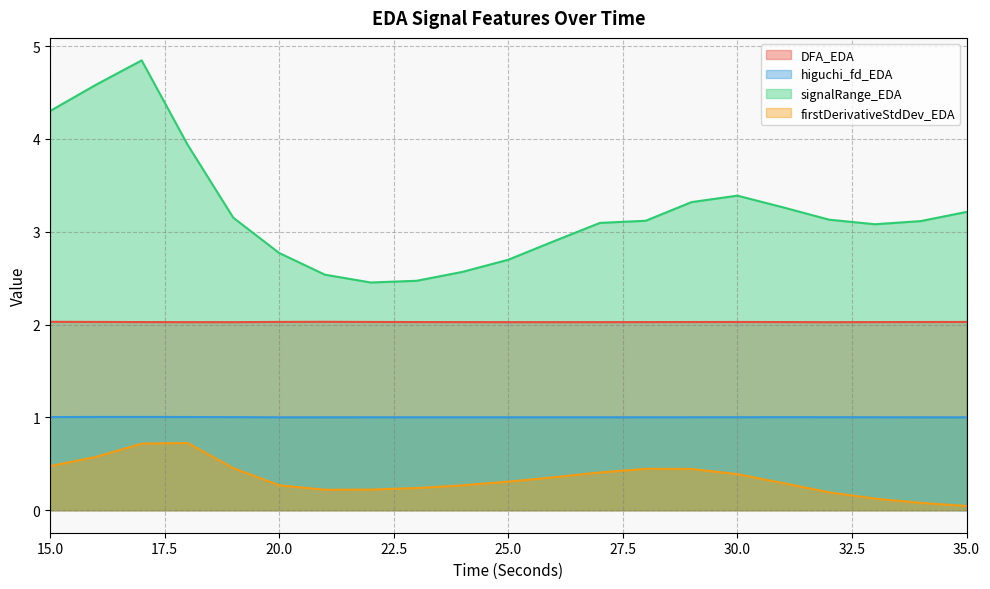

Rank the series by their average value, from lowest to highest.

firstDerivativeStdDev_EDA, higuchi_fd_EDA, DFA_EDA, signalRange_EDA